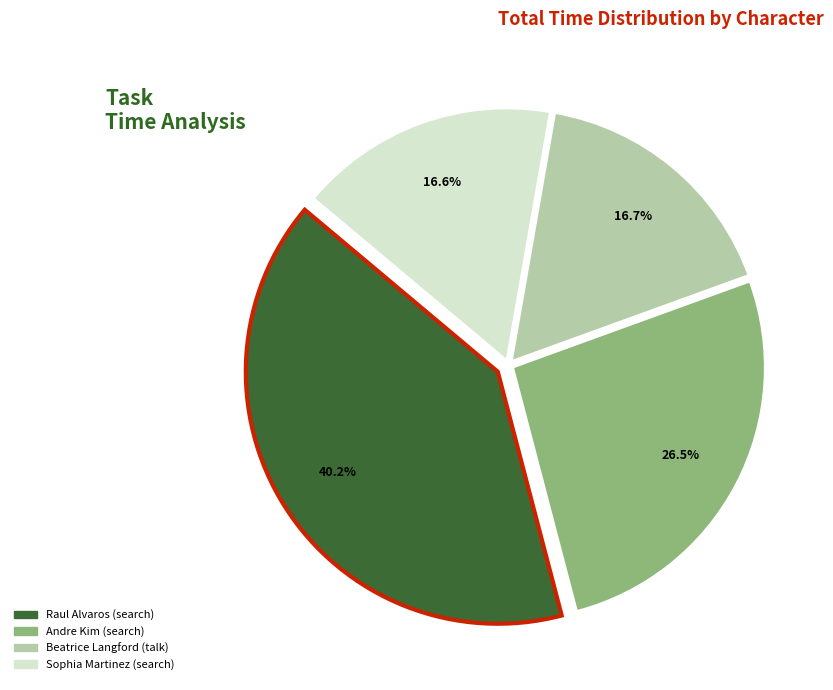

Does Beatrice Langford (talk) account for over 50% of the chart?

No